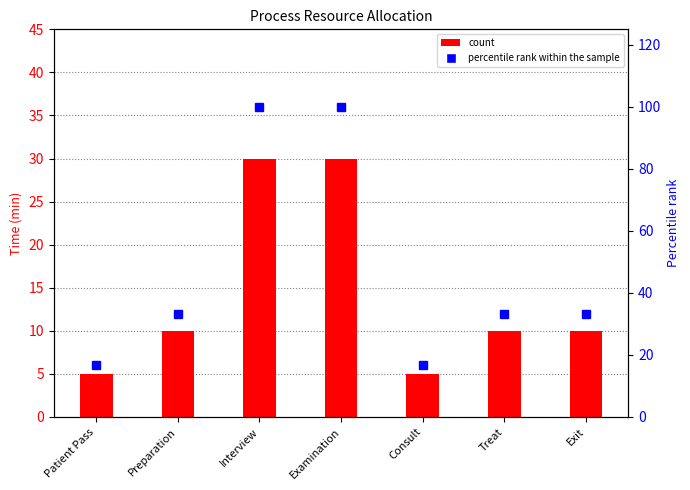

How many values in the count series exceed 10?

2